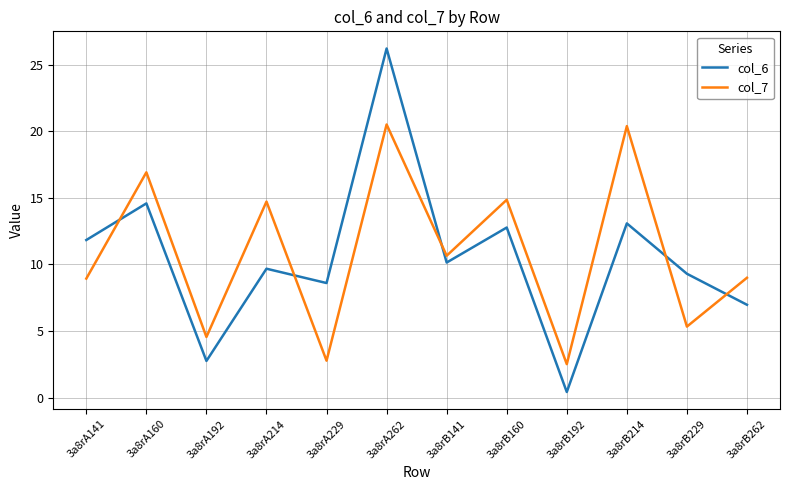

What is the spread (max minus min) of values at 3a8rA262?

5.7